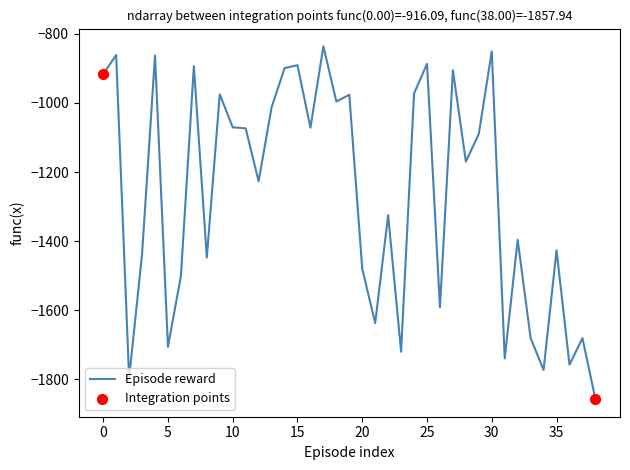

What is the difference between the maximum and minimum values?

1022.4